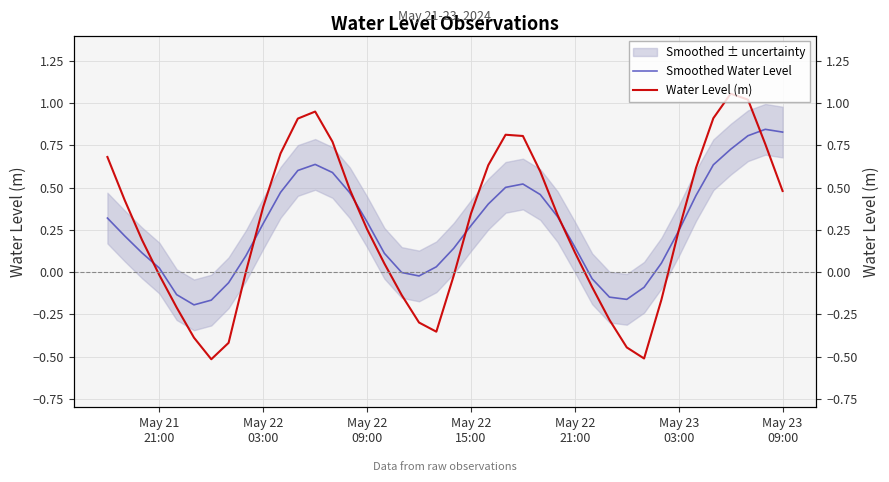

Which series has the largest total across all categories?

Water Level (m)